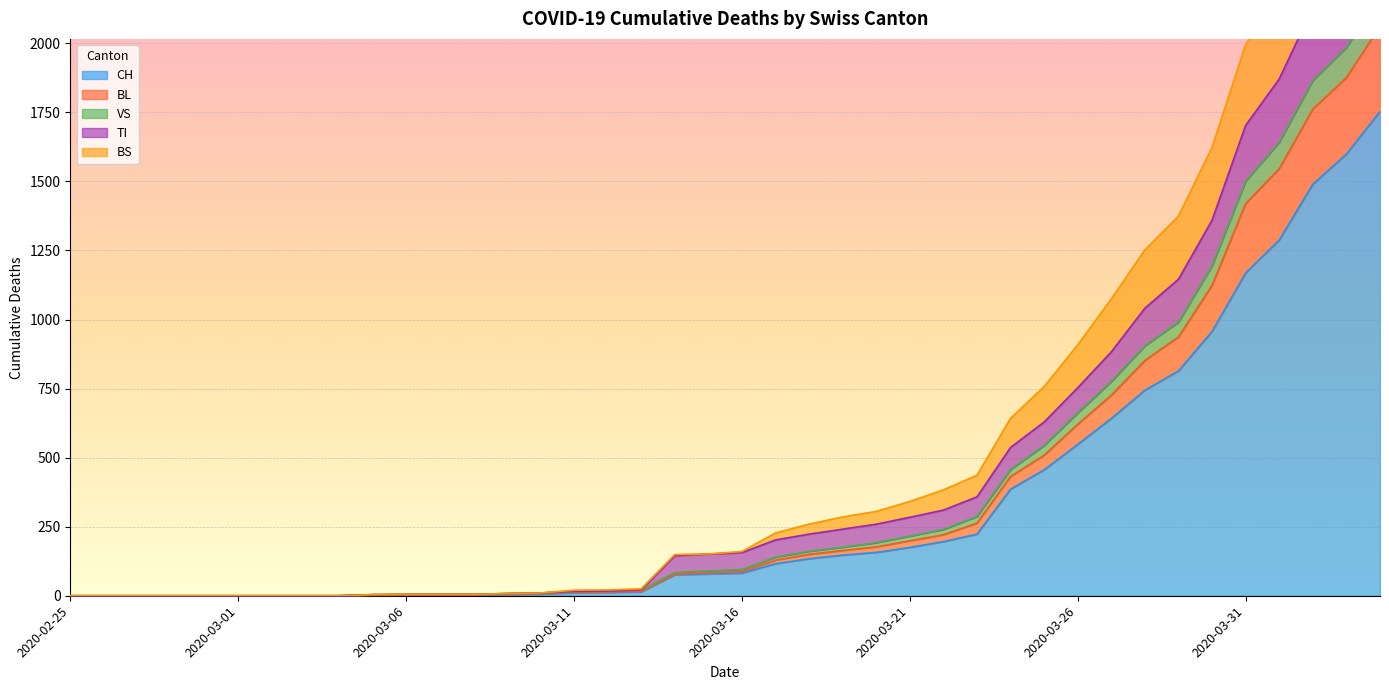

What is the label of the 16th point from the right?

2020-03-20